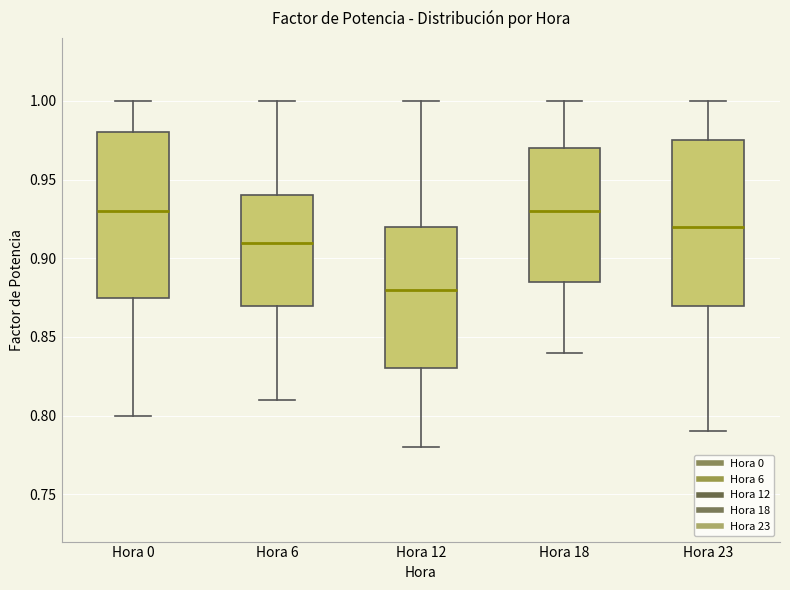

Where is the lower edge of the box for Hora 12 on the y-axis? The values are not printed on the chart, so give them approximately, as read against the axis.

0.830